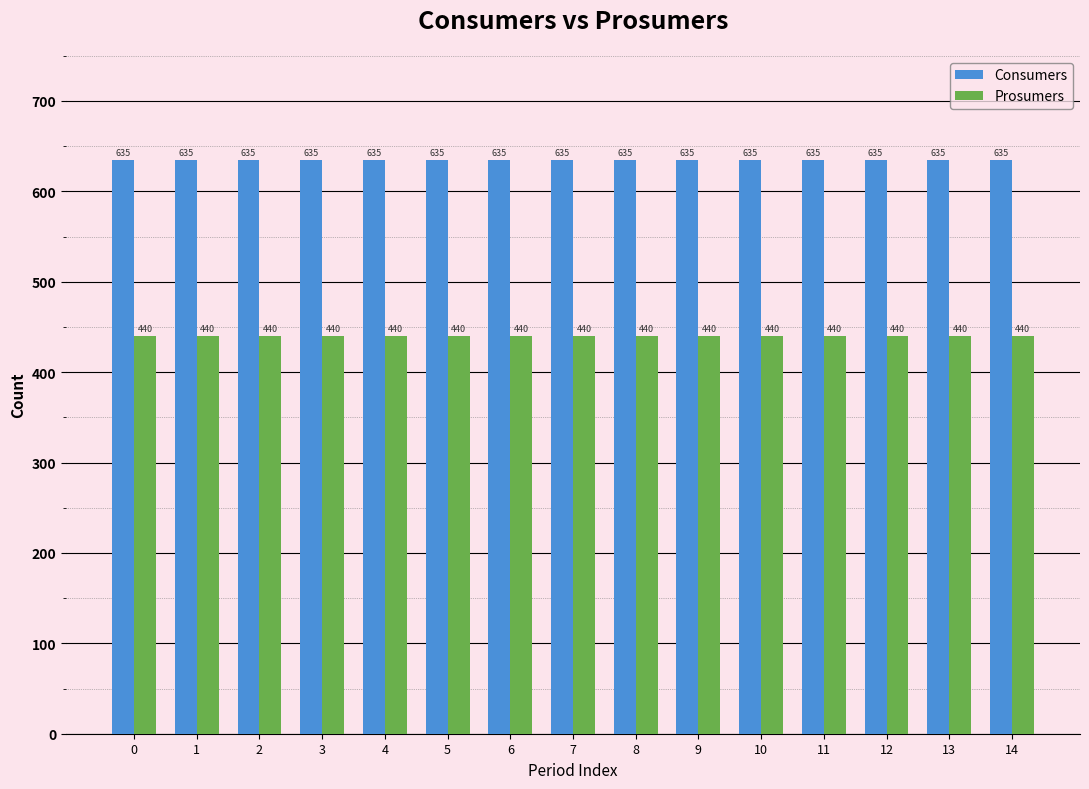

What is the sum of the Consumers values at 5 and 0?

1270